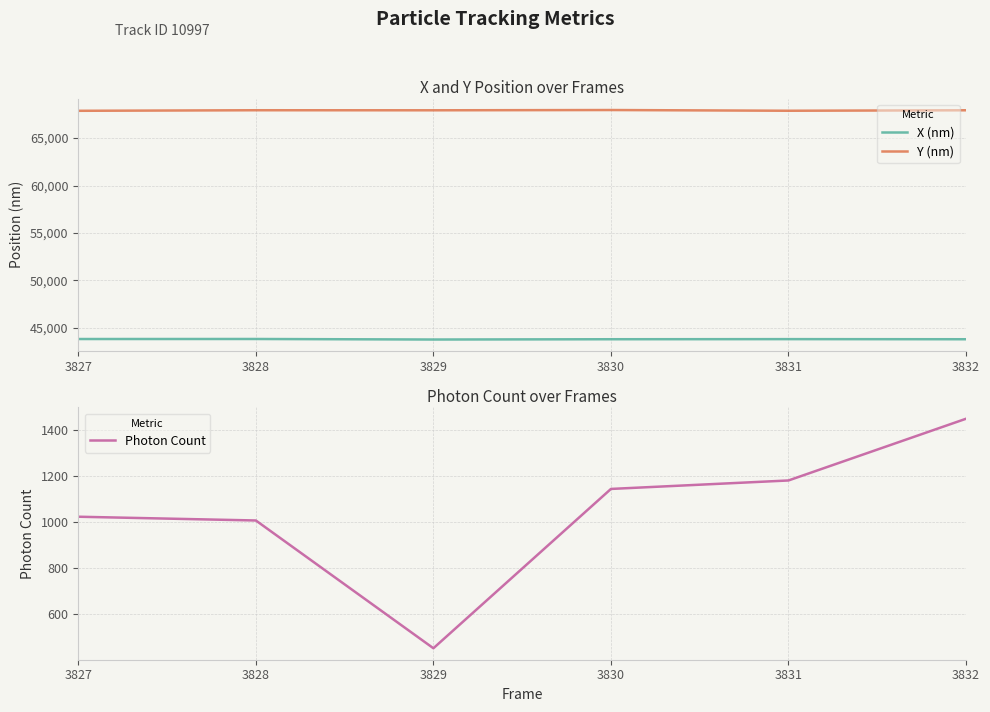

Which series has the largest total across all categories?

Y (nm)